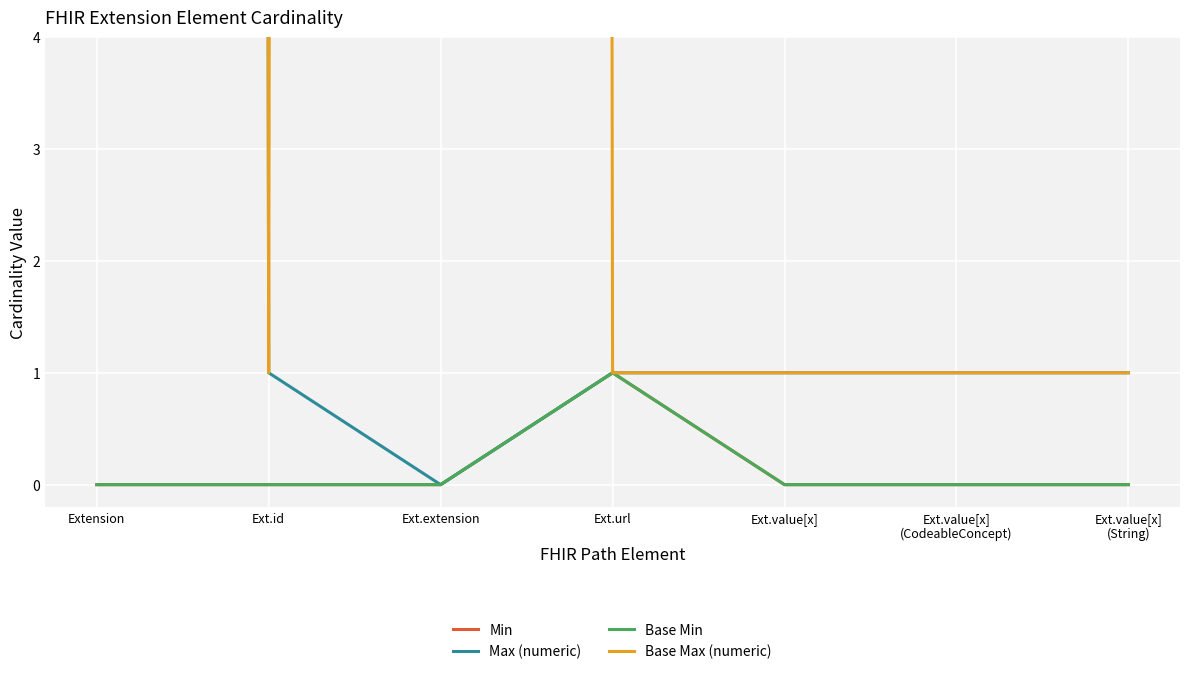

What is the label of the 3rd point from the left?

Ext.extension